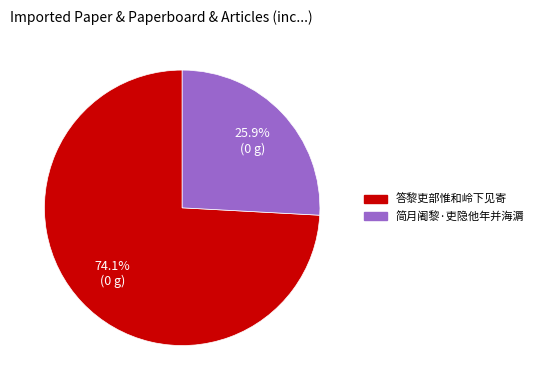

Which category has the biggest portion of the pie?

答黎吏部惟和岭下见寄